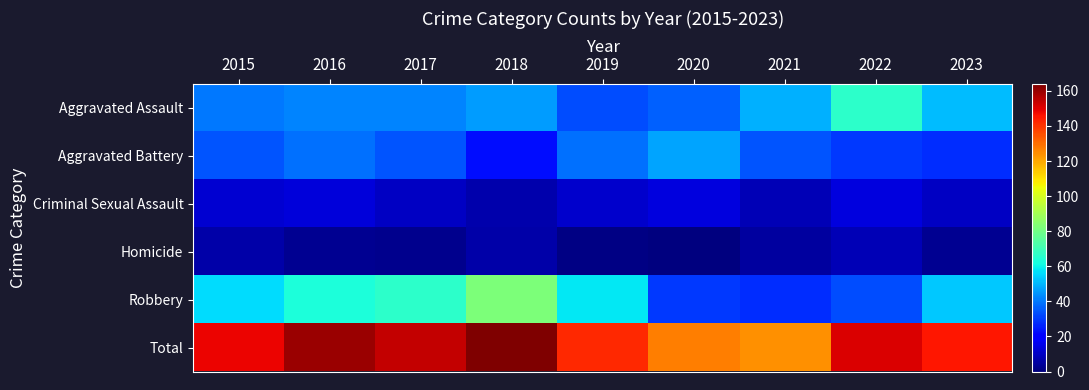

Rank the series by their maximum value, from lowest to highest.

Homicide, Criminal Sexual Assault, Aggravated Battery, Aggravated Assault, Robbery, Total